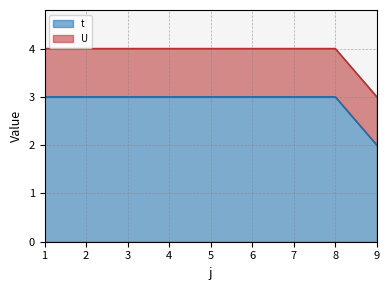

What is the value of the 7th point from the left?

3